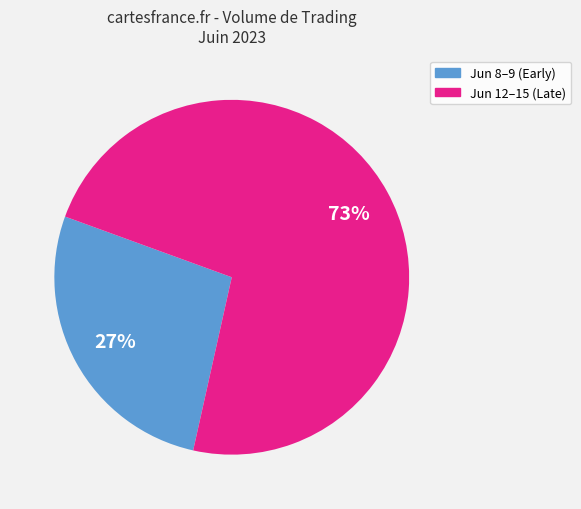

To the nearest percent, what is the average slice percentage?

50%